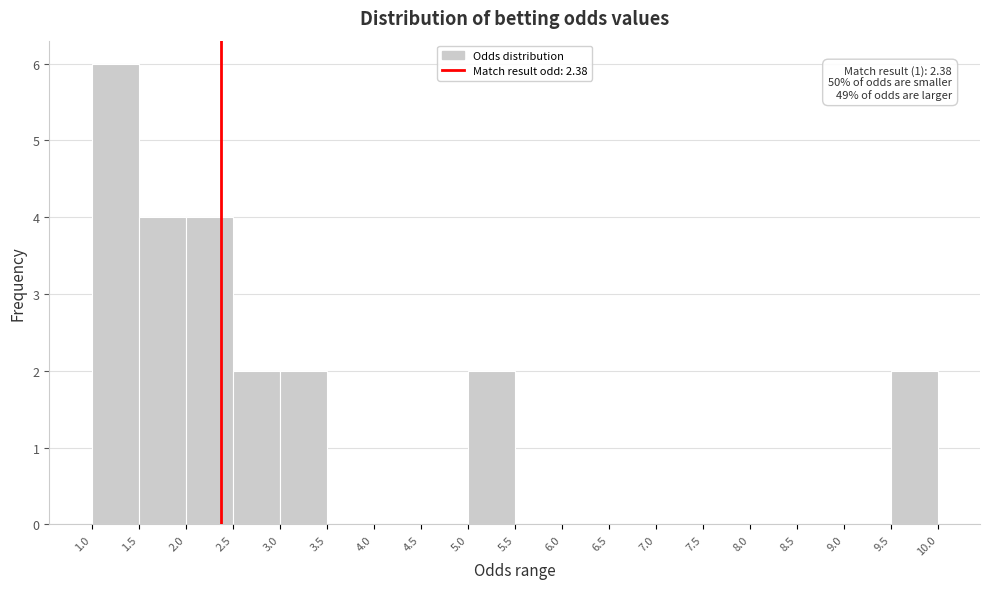

Which range on the x-axis has the tallest bar?

1.0 to 1.5